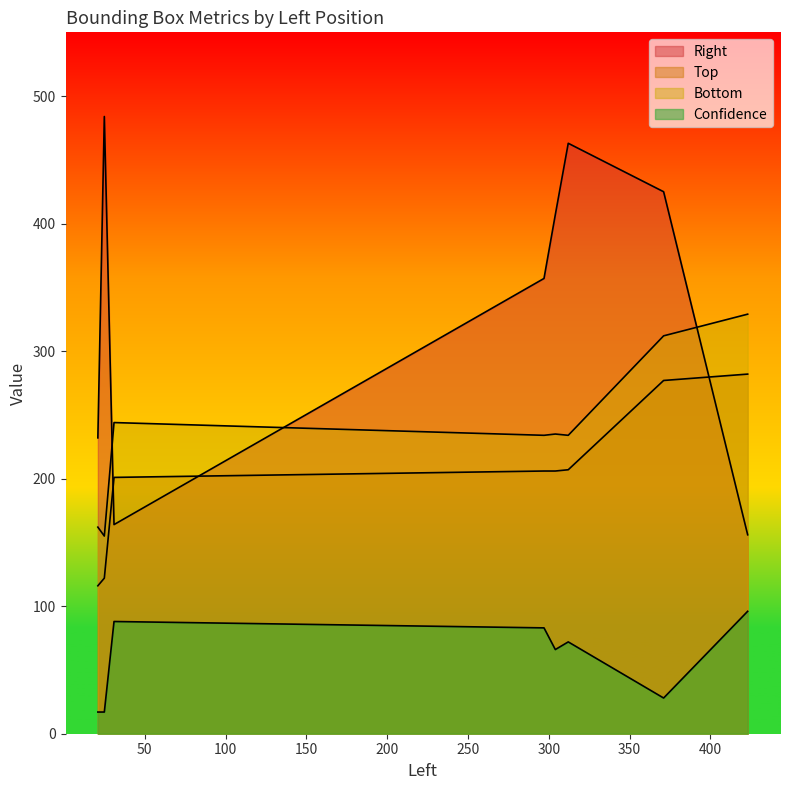

Where is the first local minimum for Confidence?

304